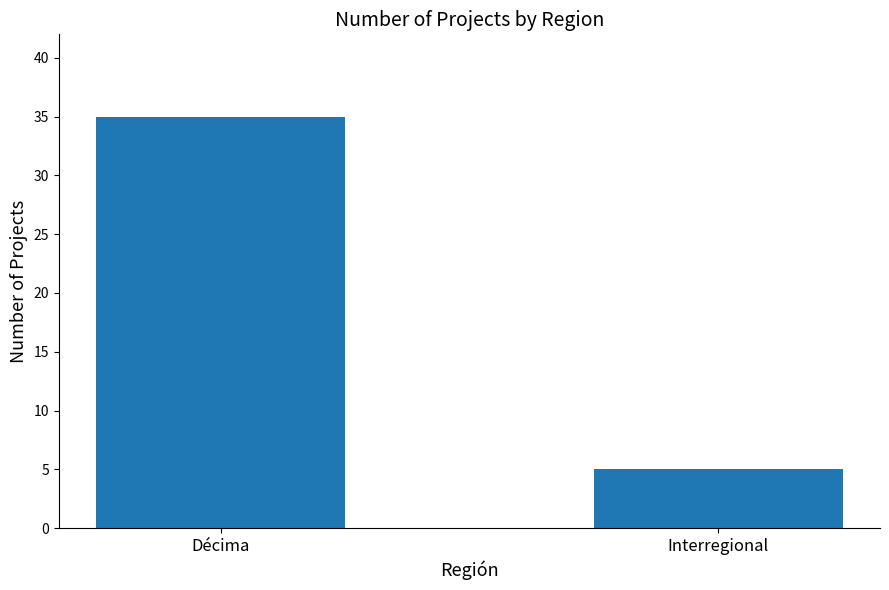

How many bars are there in total?

2